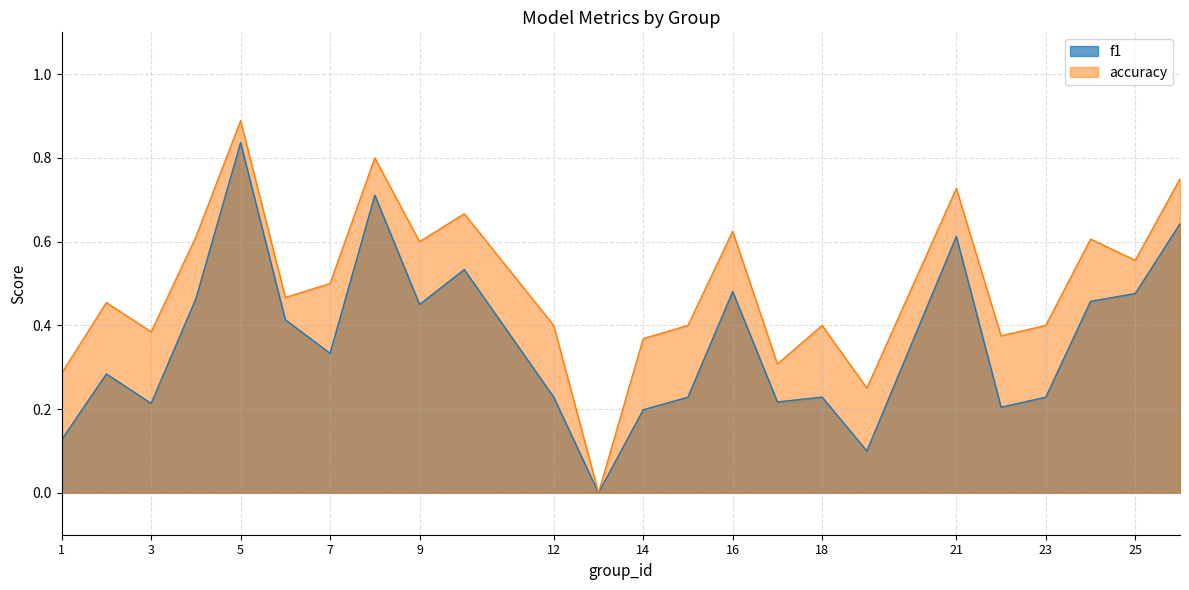

The value of f1 at 19 is 0.1. True or false?

True